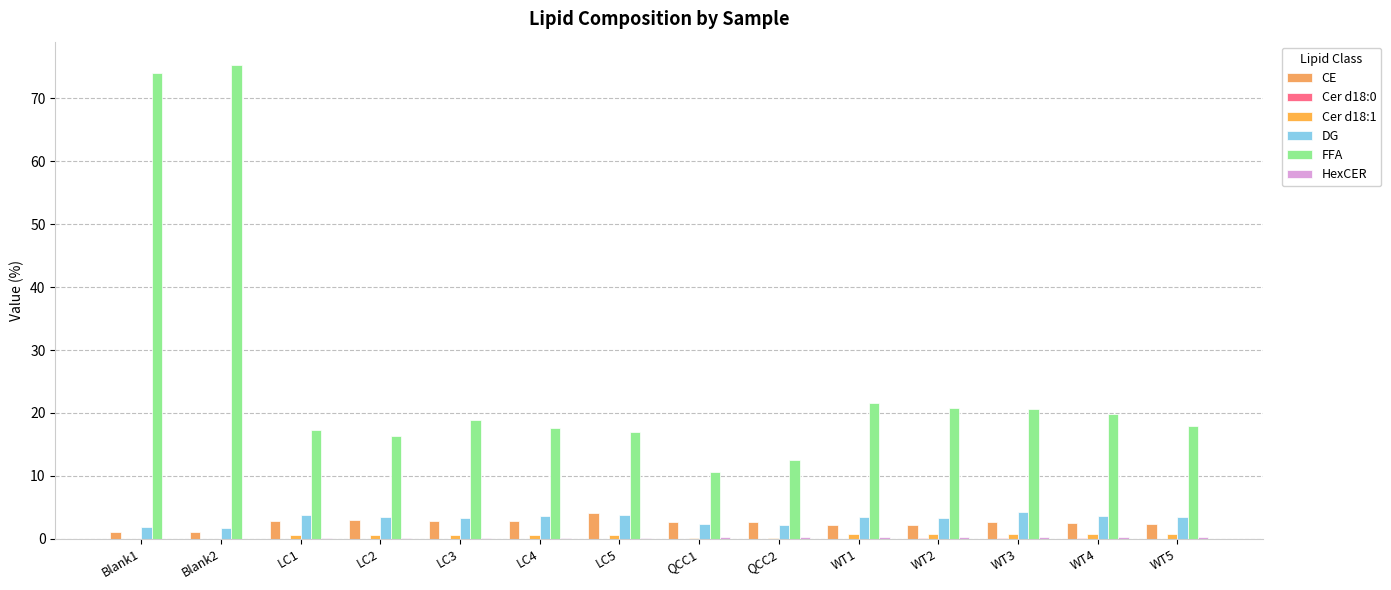

Reading right to left, list all the values displayed in this chart.

CE: WT5=2.3	WT4=2.6	WT3=2.6	WT2=2.2	WT1=2.3	QCC2=2.7	QCC1=2.7	LC5=4.0	LC4=2.9	LC3=2.9	LC2=3.0	LC1=2.9	Blank2=1.1	Blank1=1.1
Cer d18:0: WT5=0.1	WT4=0.1	WT3=0.1	WT2=0.1	WT1=0.1	QCC2=0.0	QCC1=0.0	LC5=0.1	LC4=0.0	LC3=0.1	LC2=0.0	LC1=0.1	Blank2=0.0	Blank1=0.0
Cer d18:1: WT5=0.7	WT4=0.8	WT3=0.8	WT2=0.8	WT1=0.8	QCC2=0.2	QCC1=0.2	LC5=0.6	LC4=0.6	LC3=0.6	LC2=0.6	LC1=0.6	Blank2=0.0	Blank1=0.0
DG: WT5=3.5	WT4=3.6	WT3=4.2	WT2=3.4	WT1=3.5	QCC2=2.3	QCC1=2.3	LC5=3.8	LC4=3.6	LC3=3.3	LC2=3.4	LC1=3.7	Blank2=1.8	Blank1=1.9
FFA: WT5=17.9	WT4=19.8	WT3=20.7	WT2=20.8	WT1=21.5	QCC2=12.6	QCC1=10.6	LC5=17.0	LC4=17.6	LC3=18.9	LC2=16.4	LC1=17.4	Blank2=75.2	Blank1=74.0
HexCER: WT5=0.3	WT4=0.3	WT3=0.3	WT2=0.3	WT1=0.3	QCC2=0.3	QCC1=0.2	LC5=0.2	LC4=0.2	LC3=0.2	LC2=0.2	LC1=0.2	Blank2=0.0	Blank1=0.0